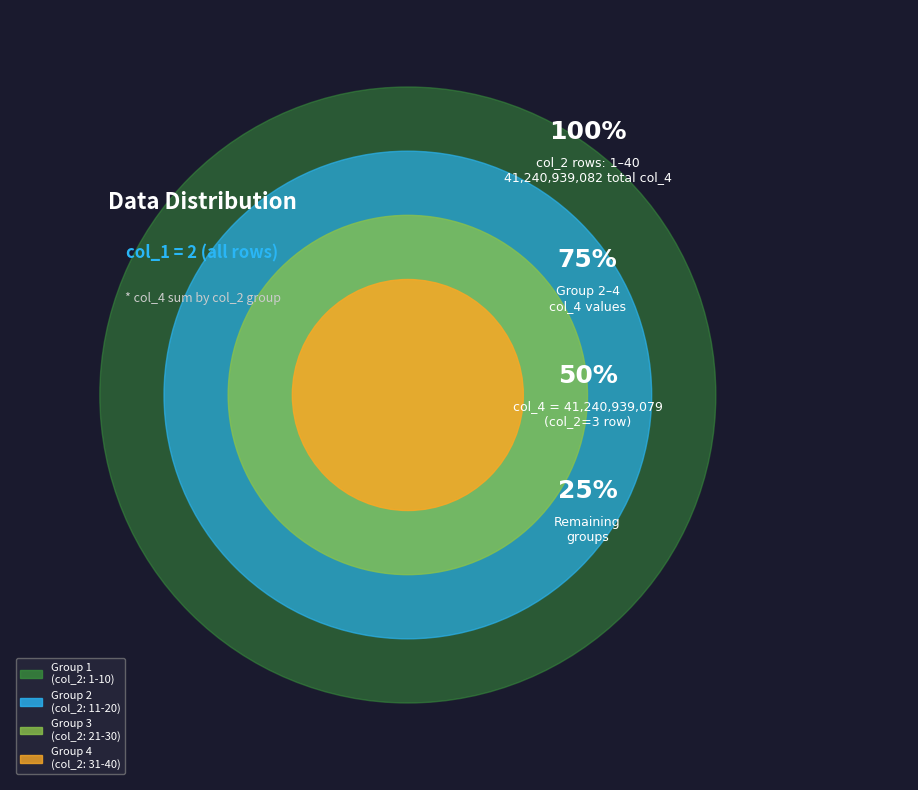

True or false: col_3=3 accounts for 93% of the total.

False